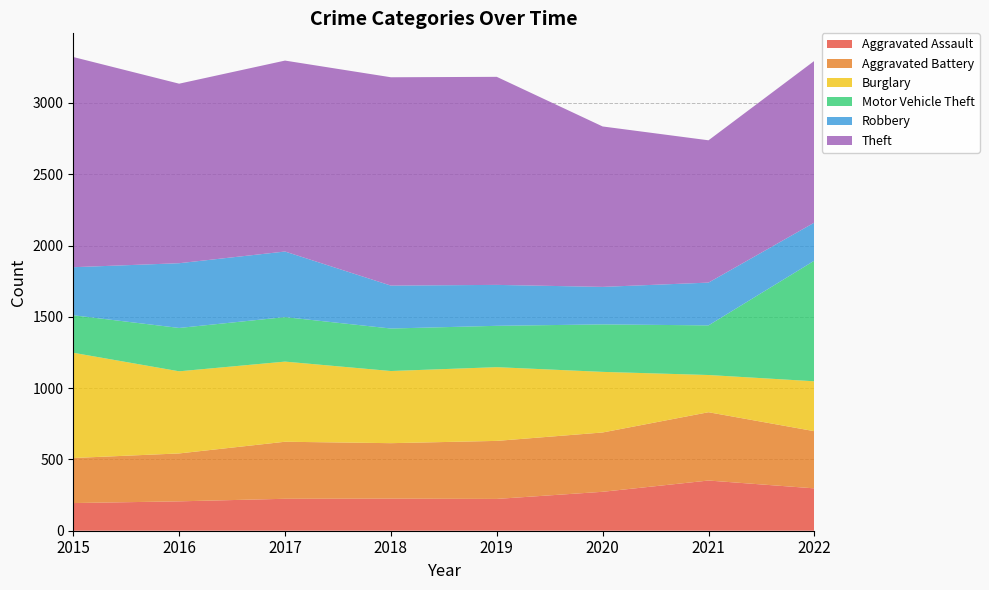

Reading left to right, list all the values displayed in this chart.

Aggravated Assault: 2015=194	2016=206	2017=224	2018=225	2019=223	2020=273	2021=352	2022=297
Aggravated Battery: 2015=316	2016=336	2017=400	2018=389	2019=407	2020=416	2021=479	2022=401
Burglary: 2015=738	2016=576	2017=562	2018=506	2019=517	2020=425	2021=261	2022=350
Motor Vehicle Theft: 2015=263	2016=304	2017=312	2018=298	2019=290	2020=333	2021=348	2022=846
Robbery: 2015=337	2016=454	2017=460	2018=301	2019=287	2020=263	2021=300	2022=267
Theft: 2015=1474	2016=1259	2017=1339	2018=1461	2019=1459	2020=1125	2021=998	2022=1134